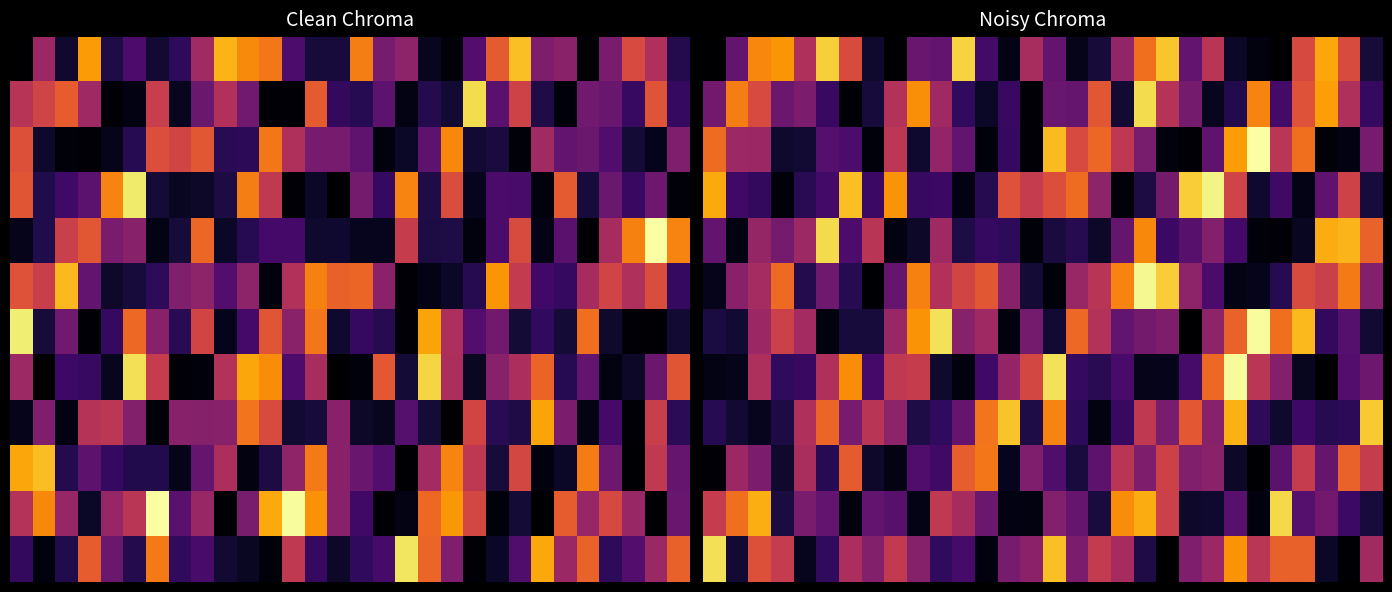

Which label corresponds to the largest value in the chart?

24